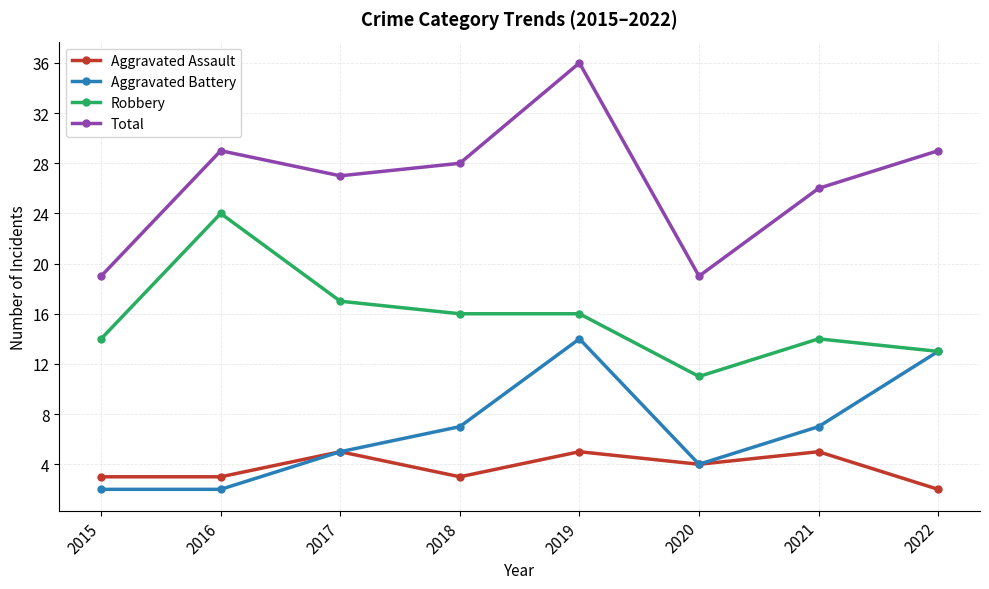

What are all the series names shown in the legend?

Aggravated Assault, Aggravated Battery, Robbery, Total